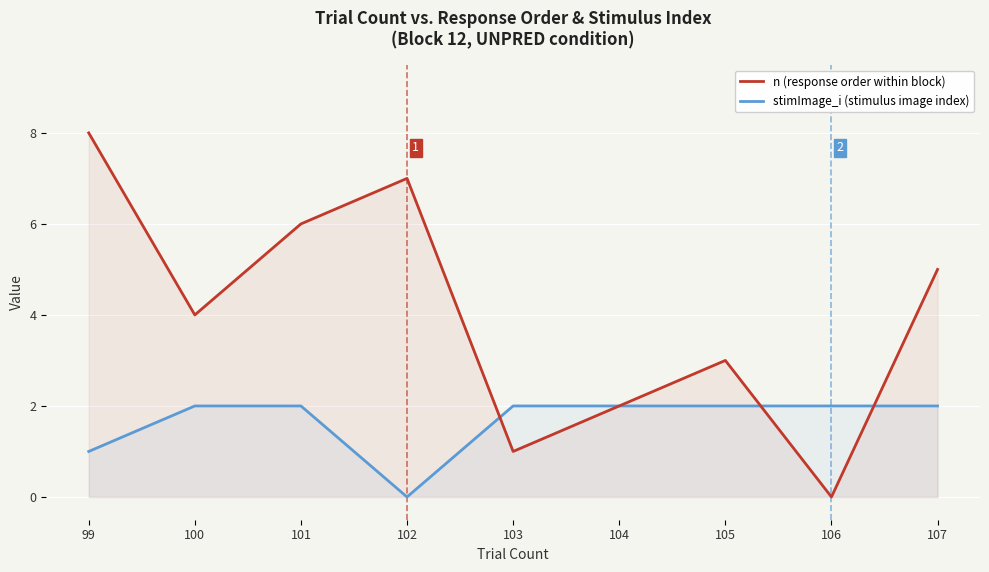

Count the stimImage_i (stimulus image index) values in the range 2 to 3.

7